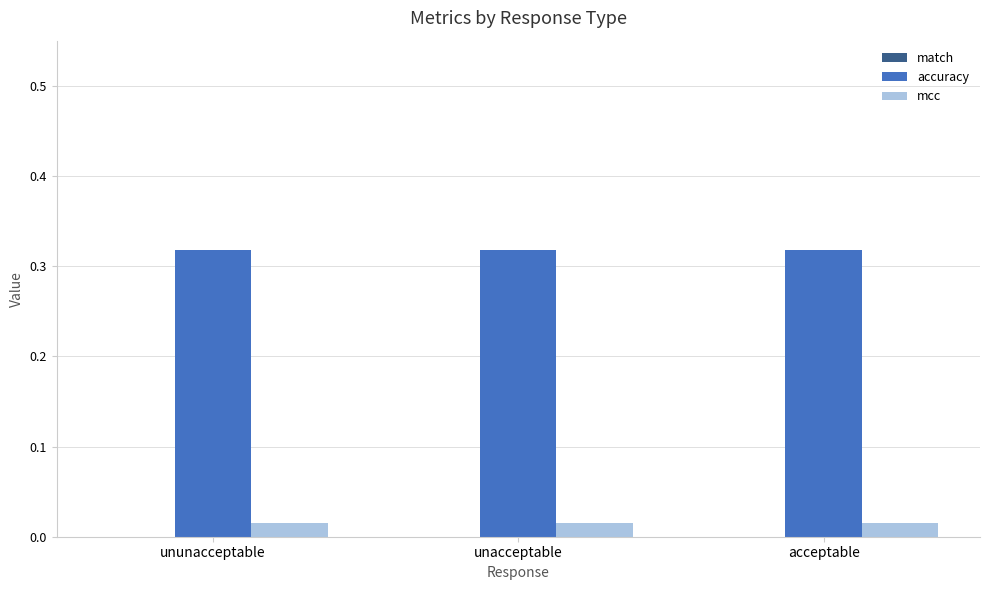

What is the sum of all accuracy values?

1.0